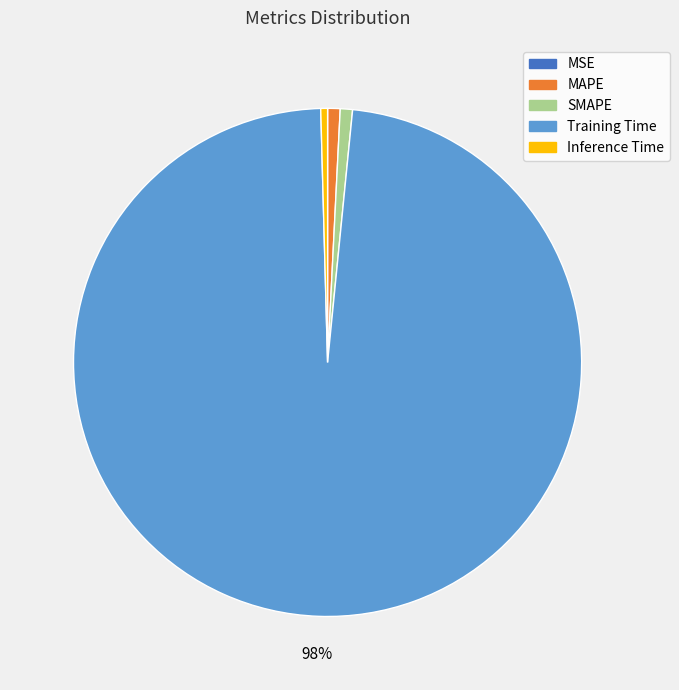

Which category has the biggest portion of the pie?

Training Time